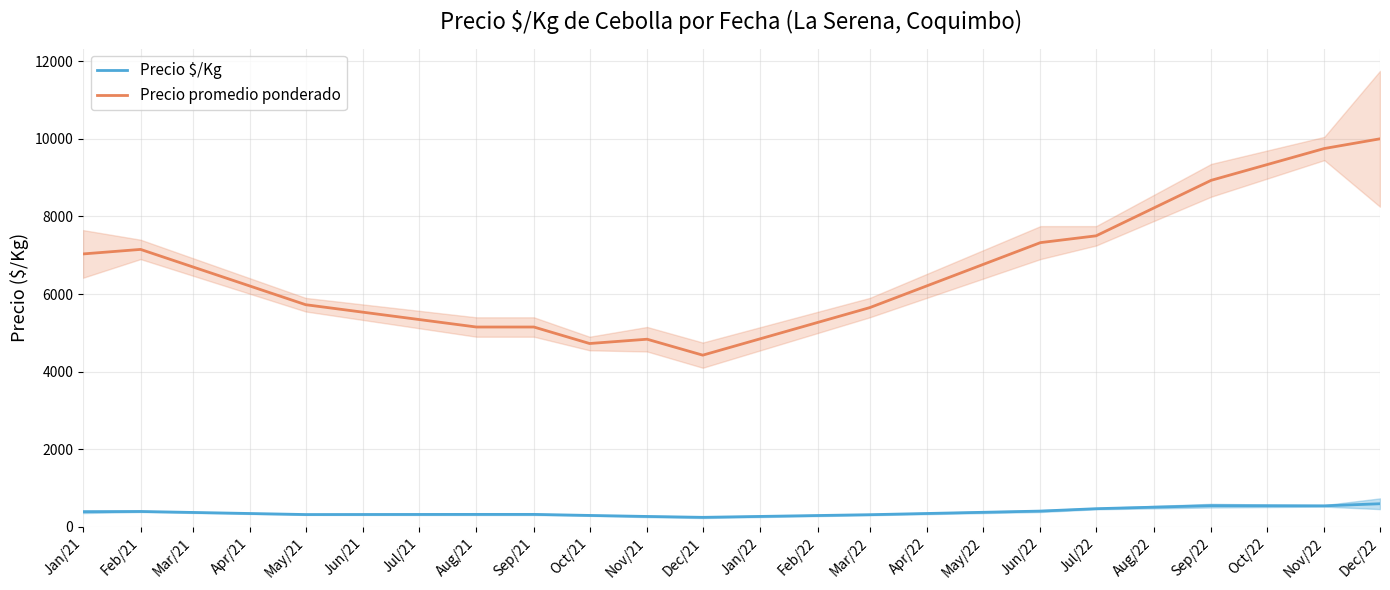

What is the maximum value for Precio promedio ponderado?

10000.0